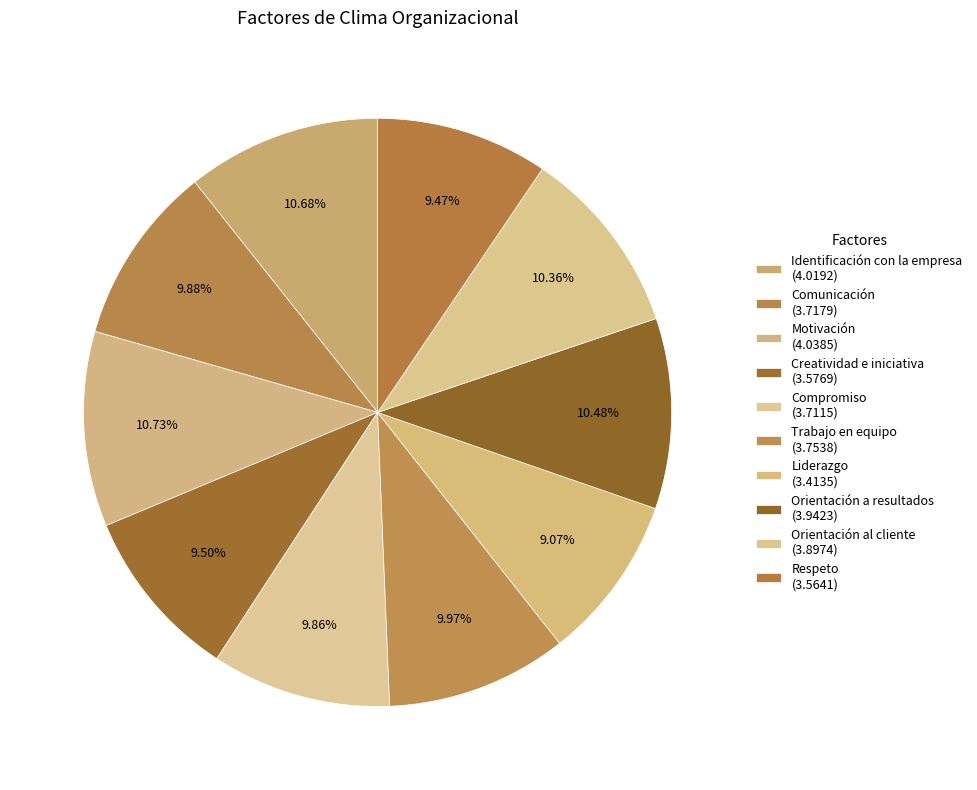

How many slices are in this pie chart?

10